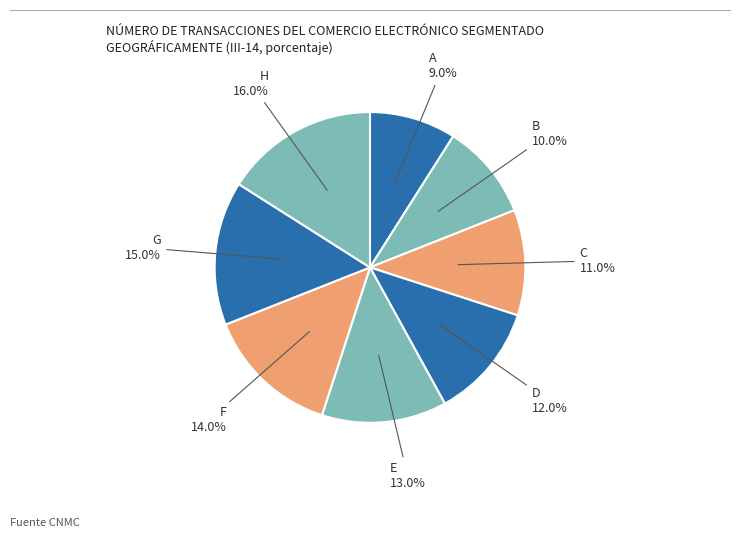

How many slices are in this pie chart?

8